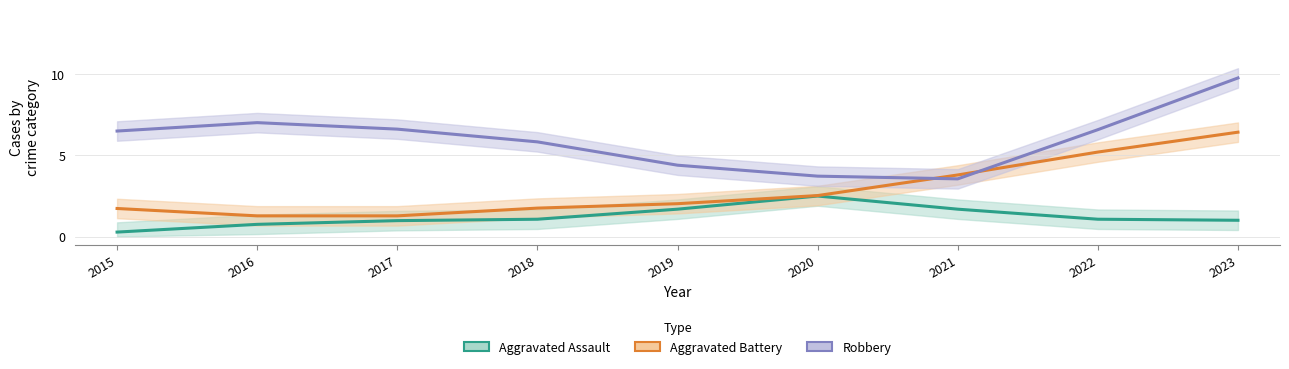

What is the value of the Aggravated Assault point at the 4th from the left?

1.1